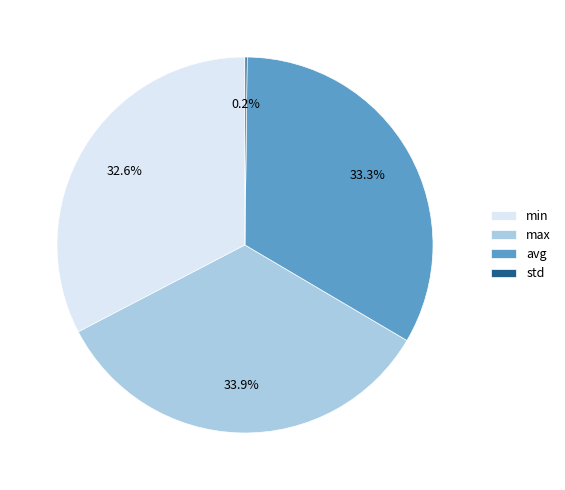

What is the total percentage of avg and max?

67.2%